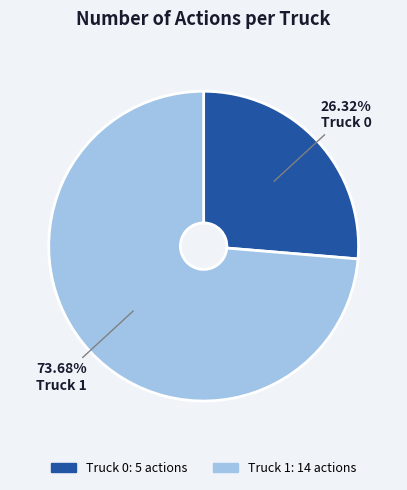

To the nearest percent, what is the difference between the largest and smallest slice percentages?

47%